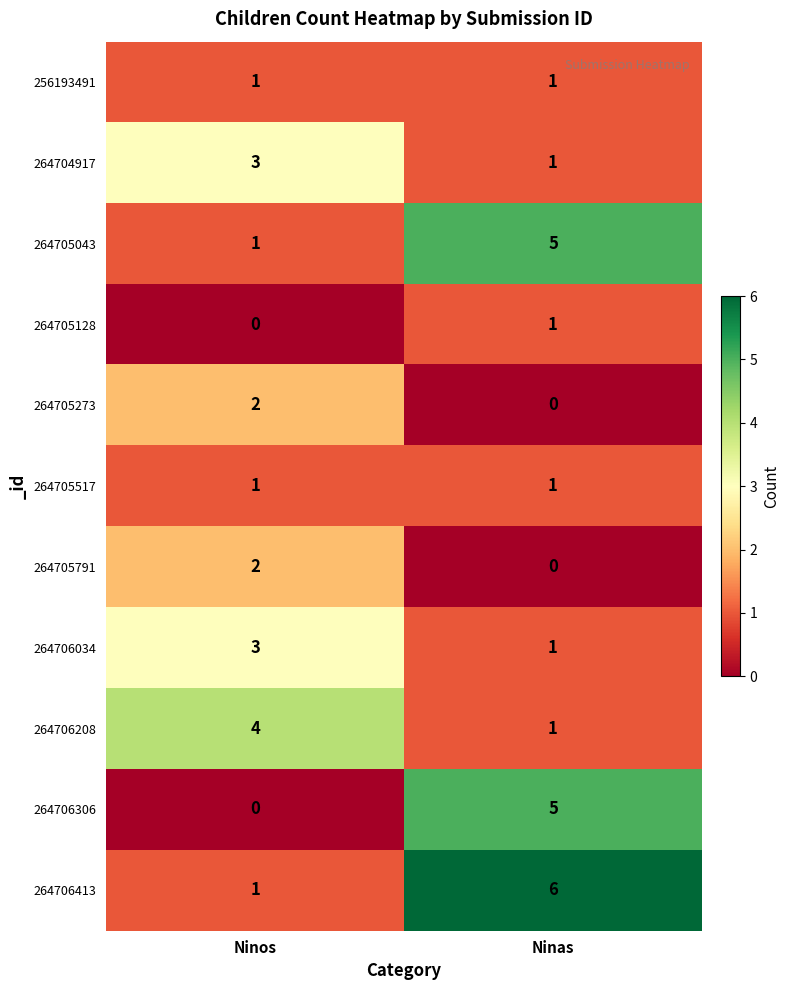

The value of 264706208 at Ninas is 0. True or false?

False